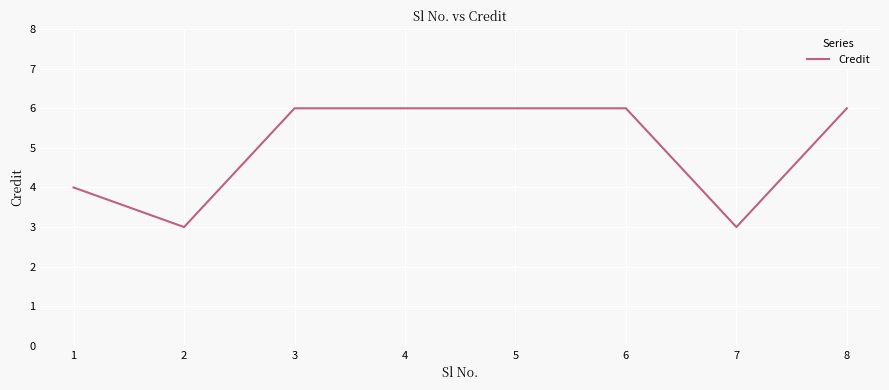

What is the difference between the values at 2 and 8?

3